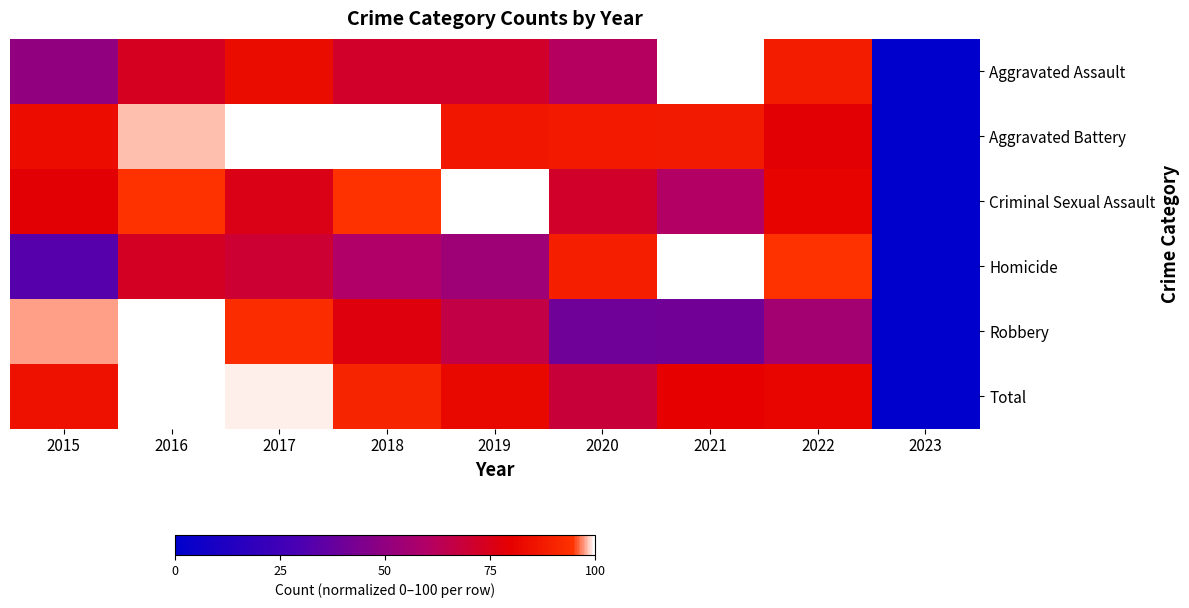

Reading left to right, extract all data points from this chart.

Aggravated Assault: 2015=50.4	2016=73.5	2017=83.3	2018=71.6	2019=71.6	2020=61.0	2021=100.0	2022=88.3	2023=0.0
Aggravated Battery: 2015=83.8	2016=98.1	2017=100.0	2018=99.6	2019=86.4	2020=87.2	2021=87.5	2022=79.2	2023=0.0
Criminal Sexual Assault: 2015=79.2	2016=94.3	2017=75.5	2018=94.3	2019=100.0	2020=71.7	2021=60.4	2022=81.1	2023=0.0
Homicide: 2015=32.4	2016=73.0	2017=70.3	2018=59.5	2019=54.1	2020=89.2	2021=100.0	2022=94.6	2023=0.0
Robbery: 2015=97.4	2016=100.0	2017=92.8	2018=77.3	2019=66.4	2020=40.5	2021=40.8	2022=55.7	2023=0.0
Total: 2015=85.1	2016=100.0	2017=99.4	2018=90.3	2019=82.1	2020=68.7	2021=80.4	2022=81.3	2023=0.0